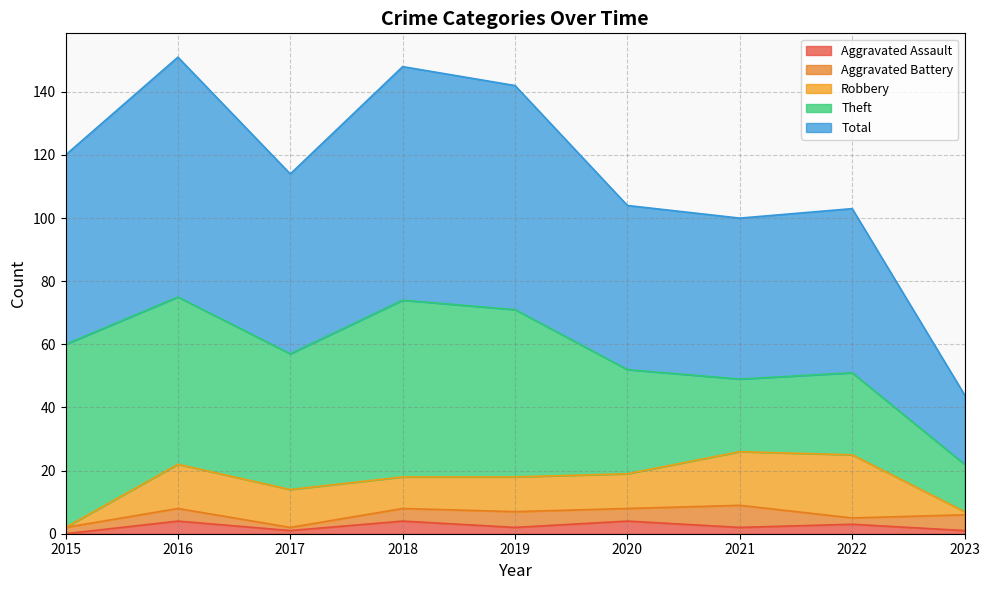

What is the difference between the highest and lowest values at 2020?

48